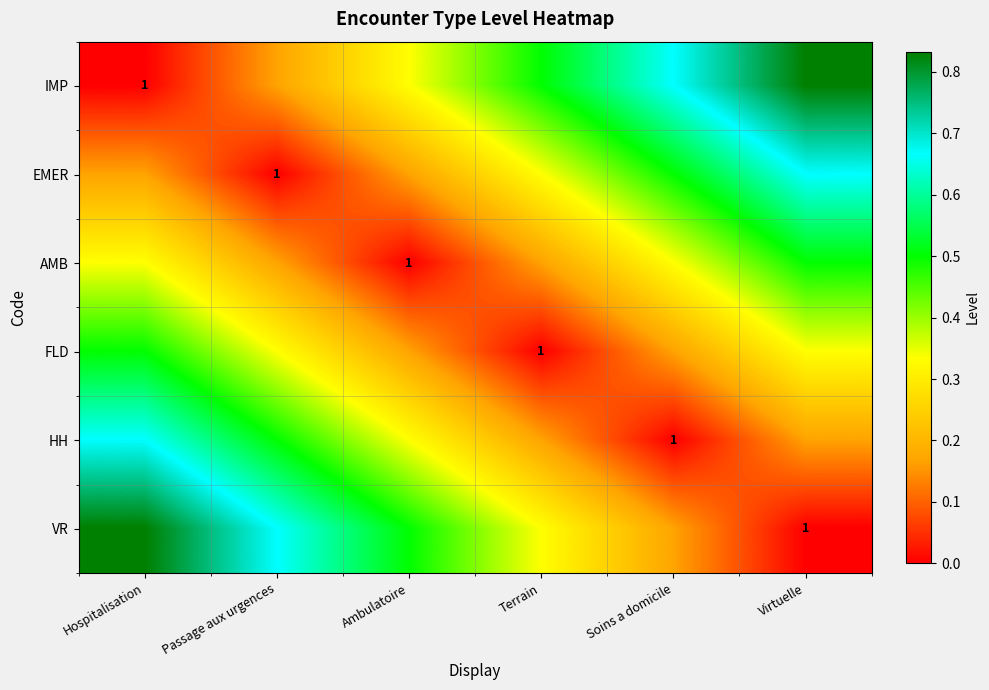

Which category has the lowest value across all series?

Hospitalisation